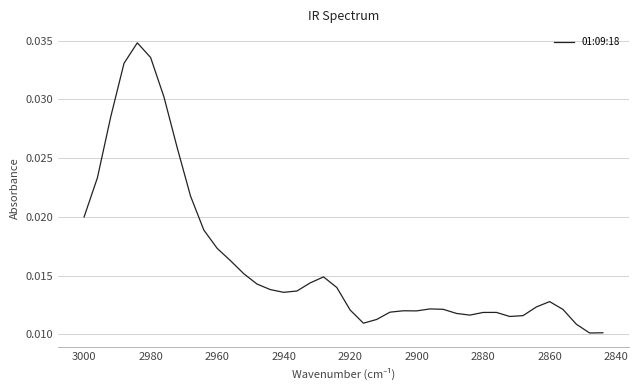

Count the values in the range 0 to 1.

40